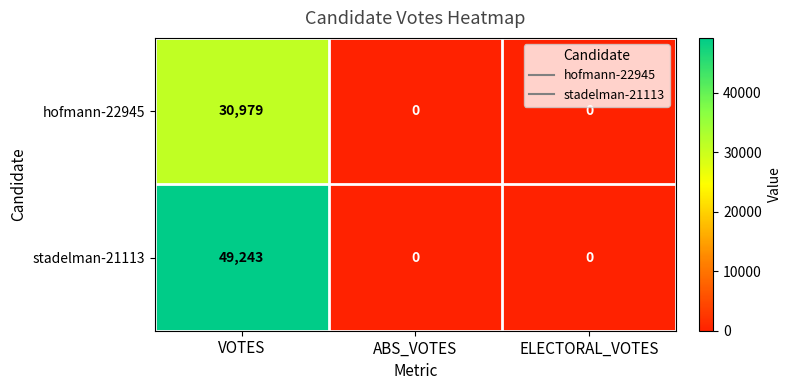

Reading right to left, extract all data points from this chart.

hofmann-22945: 0	0	30979
stadelman-21113: 0	0	49243